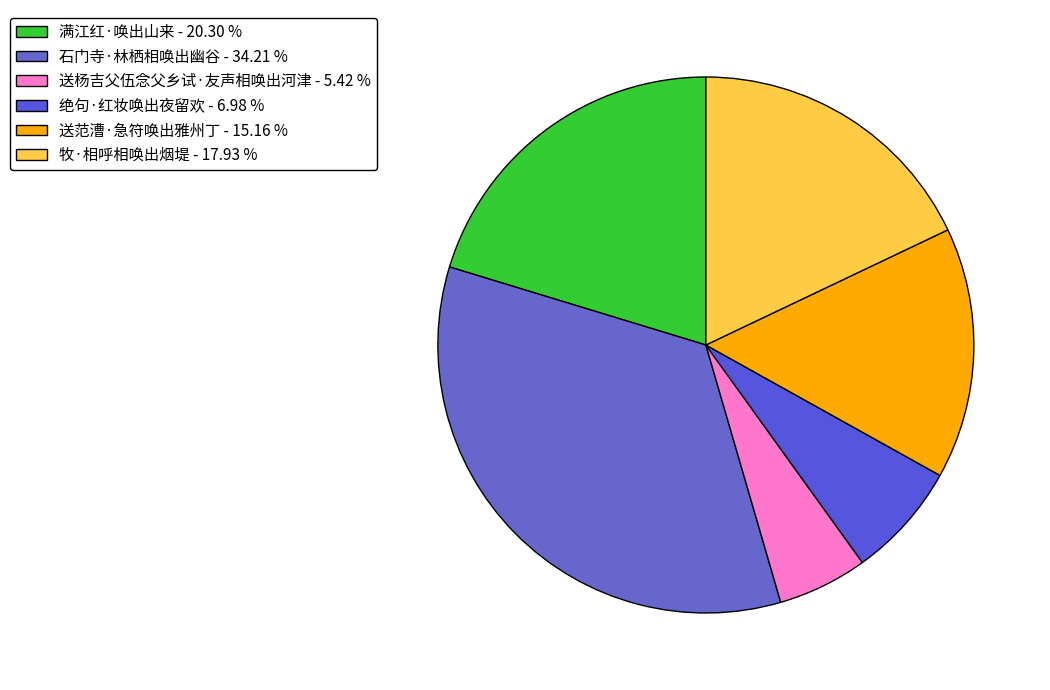

The 绝句·红妆唤出夜留欢 slice represents 1% of the pie. True or false?

False